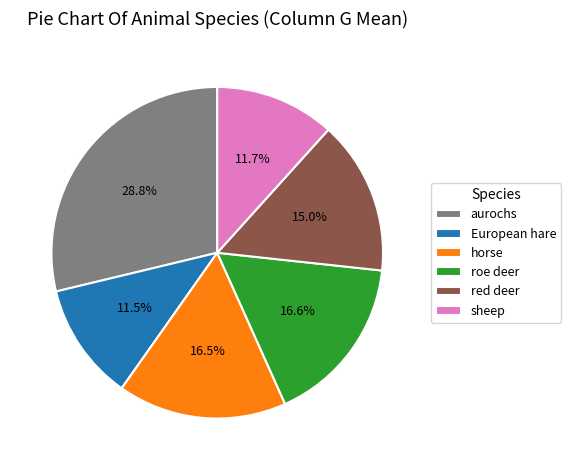

What is the largest slice in the pie chart?

aurochs